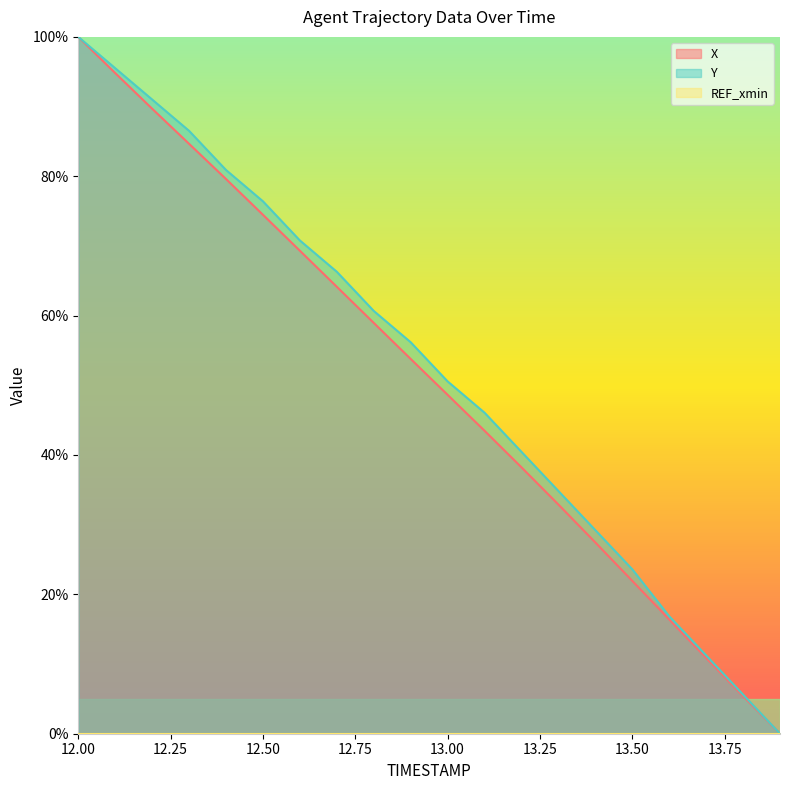

True or false: Y and X intersect in this chart.

False